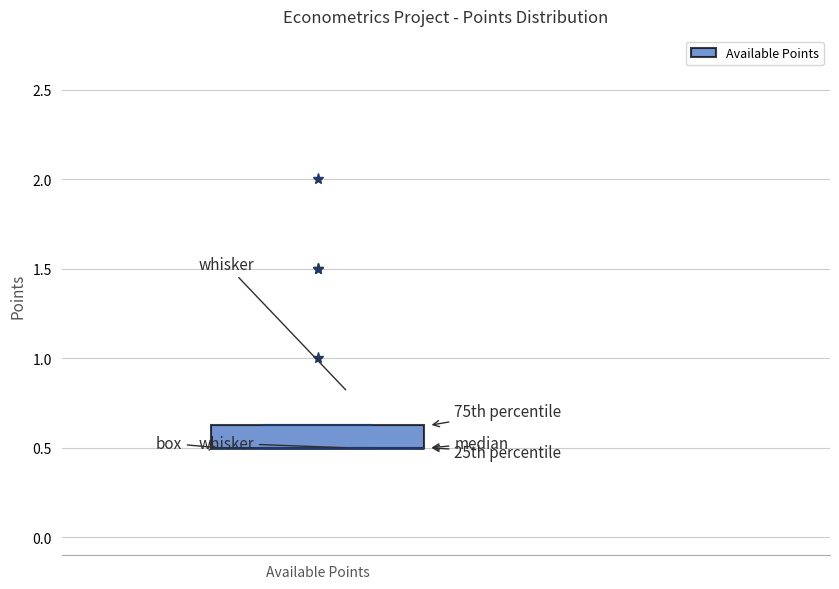

Transcribe this box plot: give where the median line is, the range the box spans, and where the two whiskers end, as read against the y-axis. The values are not printed on the chart, so give them approximately, as read against the axis.

median 0.50 (drawn on the box's lower edge), box 0.50 to 0.65, whiskers 0.50 to 0.65